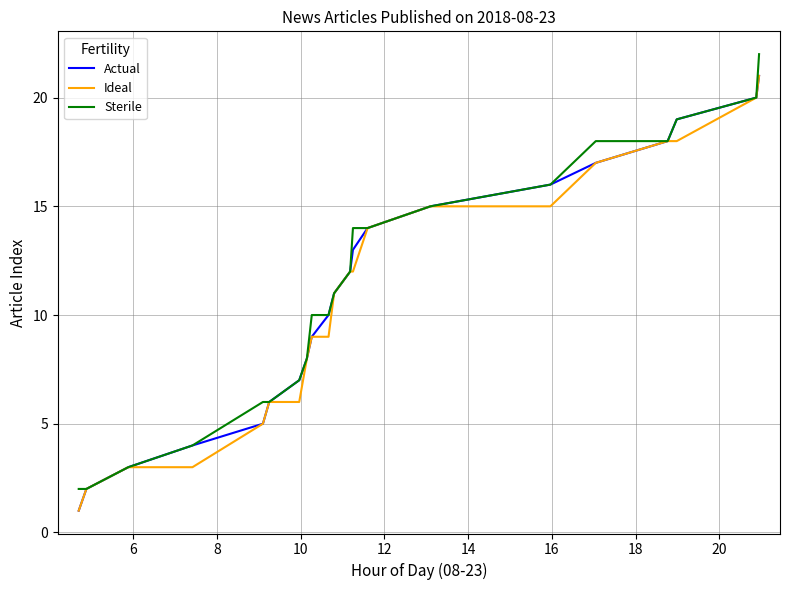

What is the highest value of the Ideal series?

21